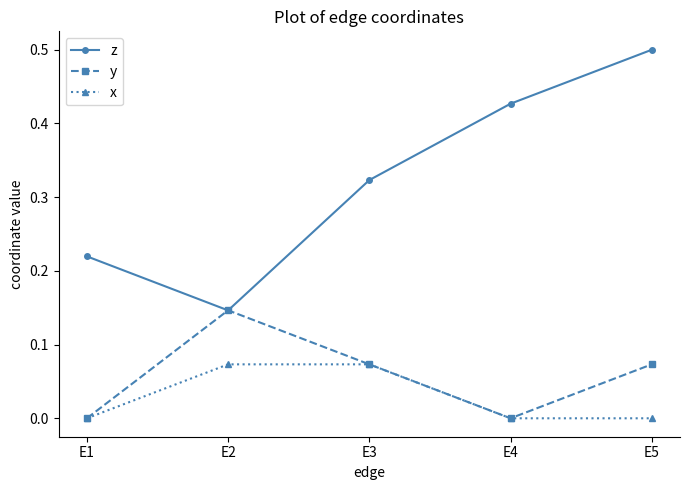

What is the difference between the highest and lowest values at E5?

0.5